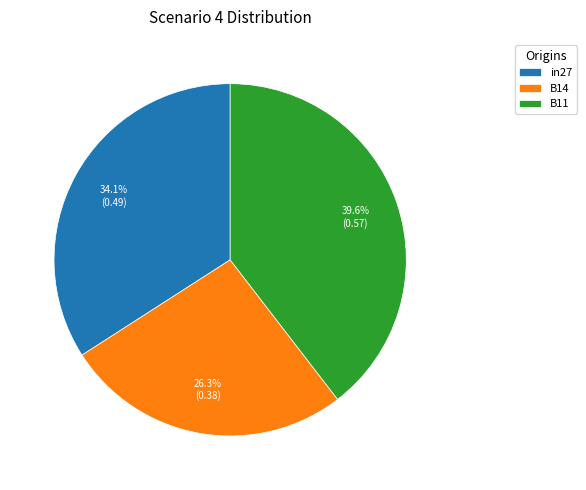

Count the number of slices in the pie.

3